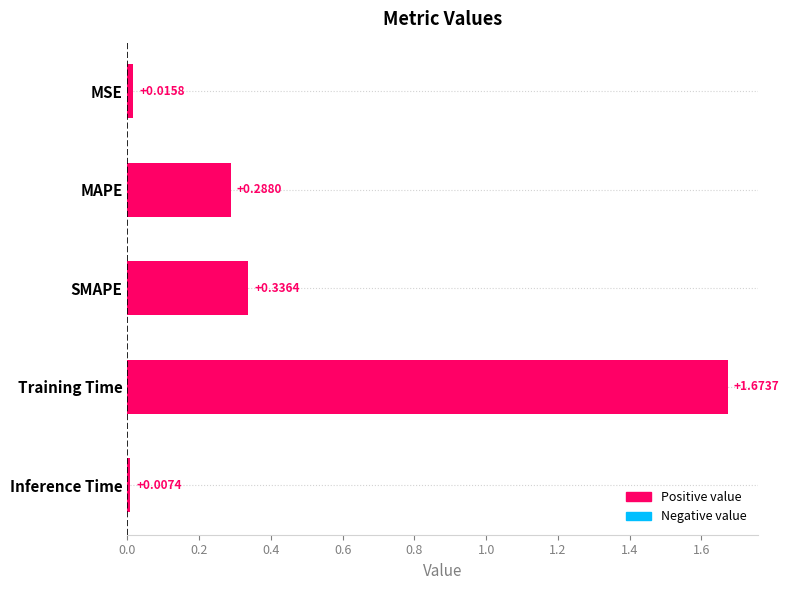

List the labels in order of value, largest first.

Training Time, SMAPE, MAPE, MSE, Inference Time